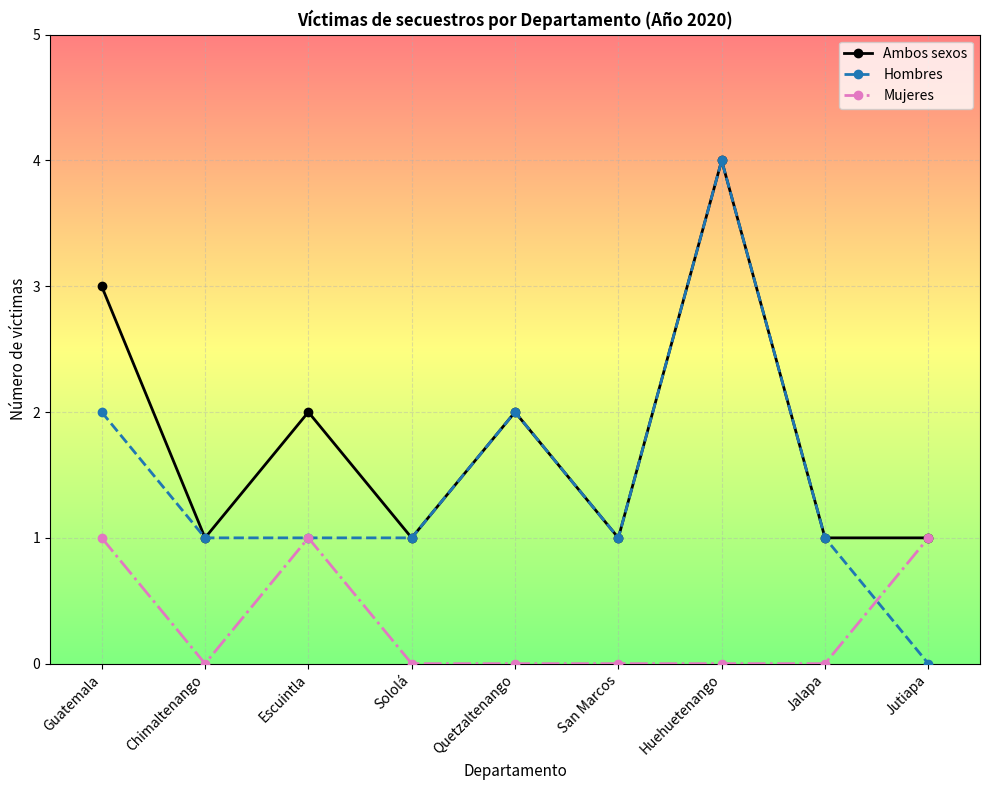

Where is the first local minimum for Ambos sexos?

Chimaltenango